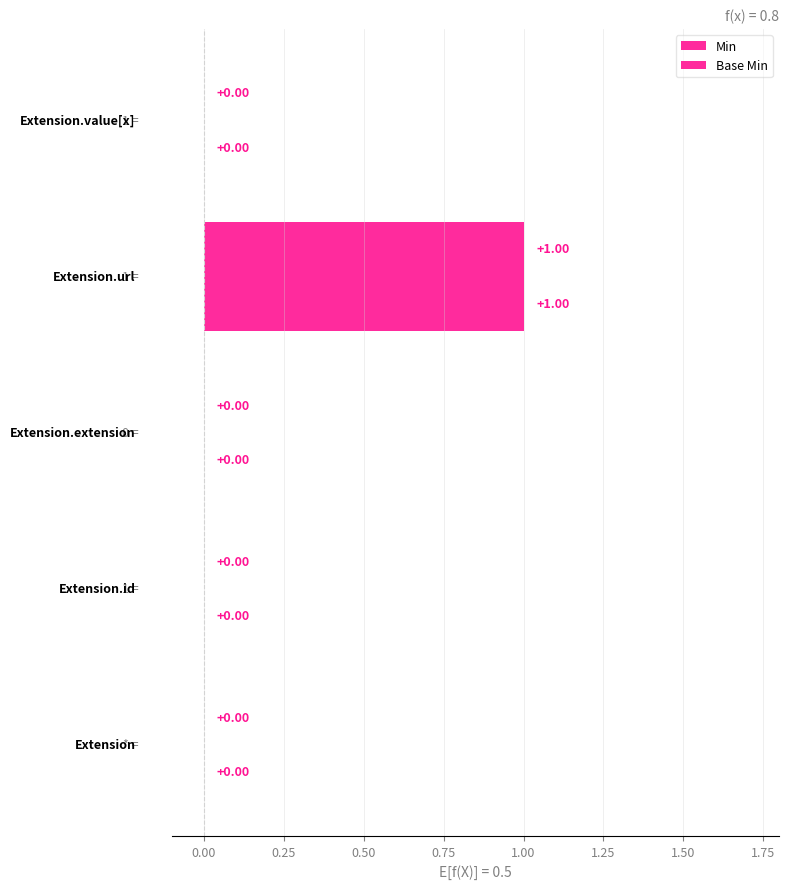

How many categories are shown in the chart?

5